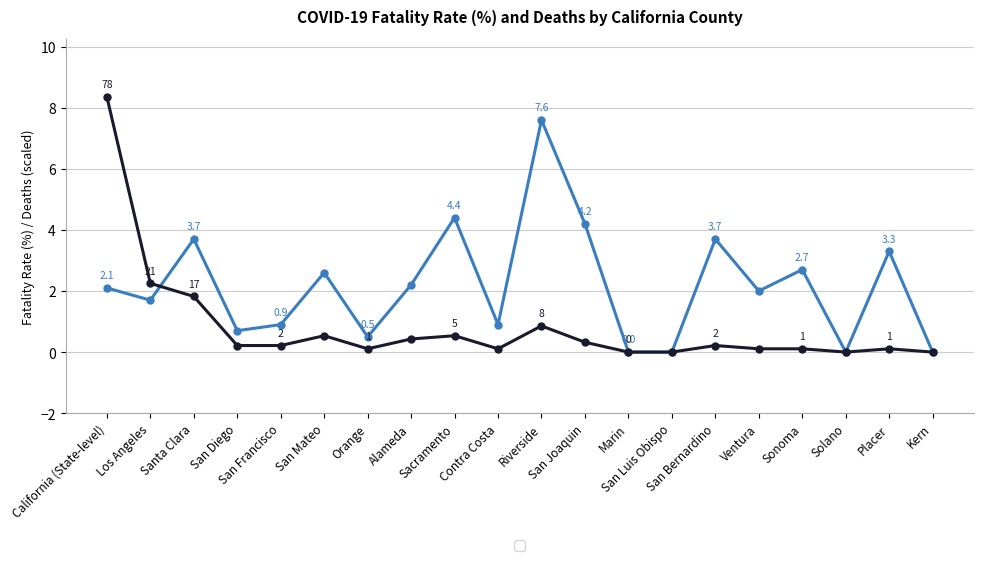

What is the greatest value displayed?

8.4